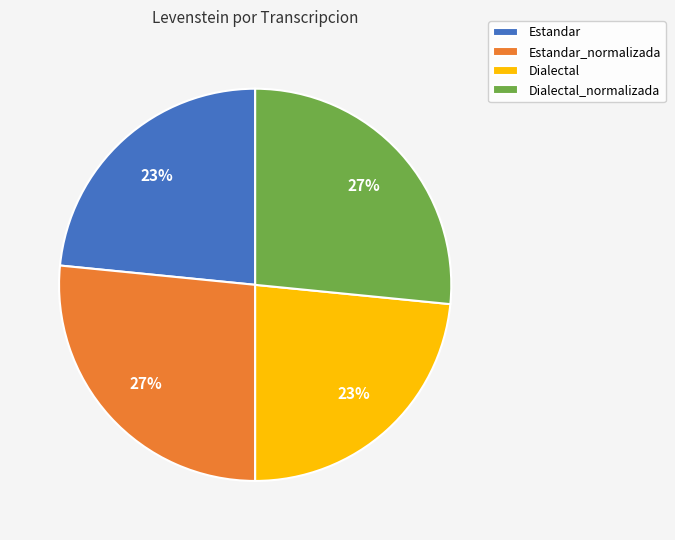

Is there any slice that represents more than half of the pie?

No